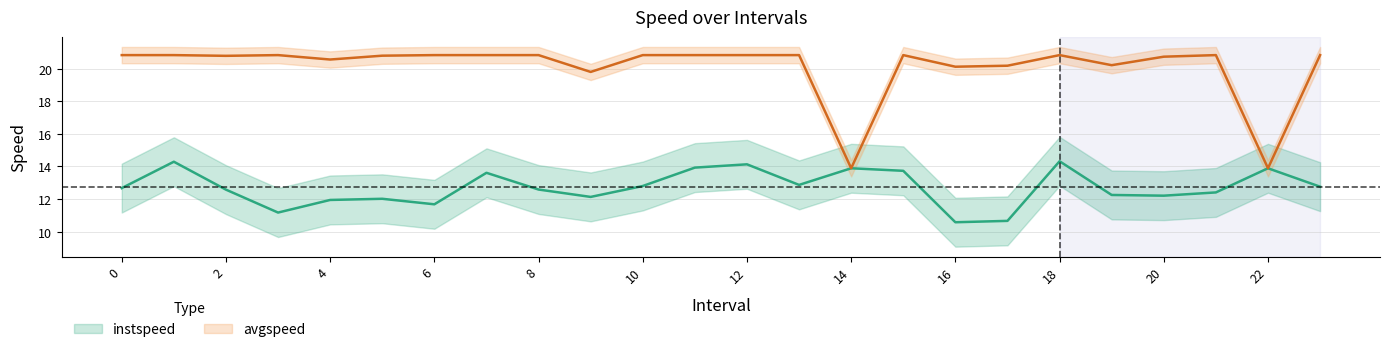

What is the sum of all avgspeed values?

482.7